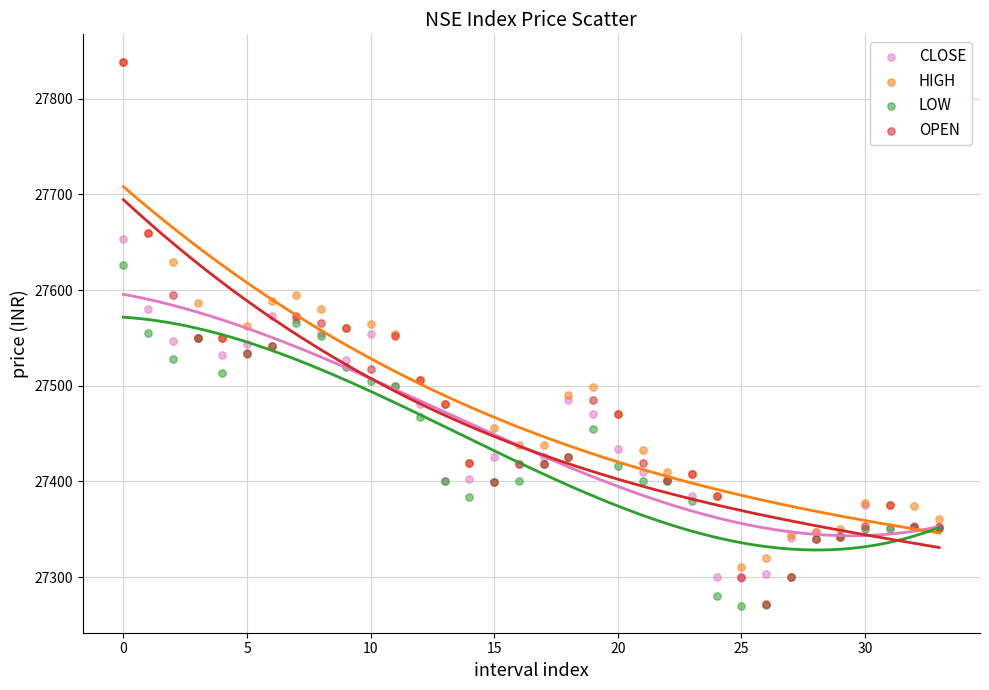

What are all the series names shown in the legend?

CLOSE, HIGH, LOW, OPEN